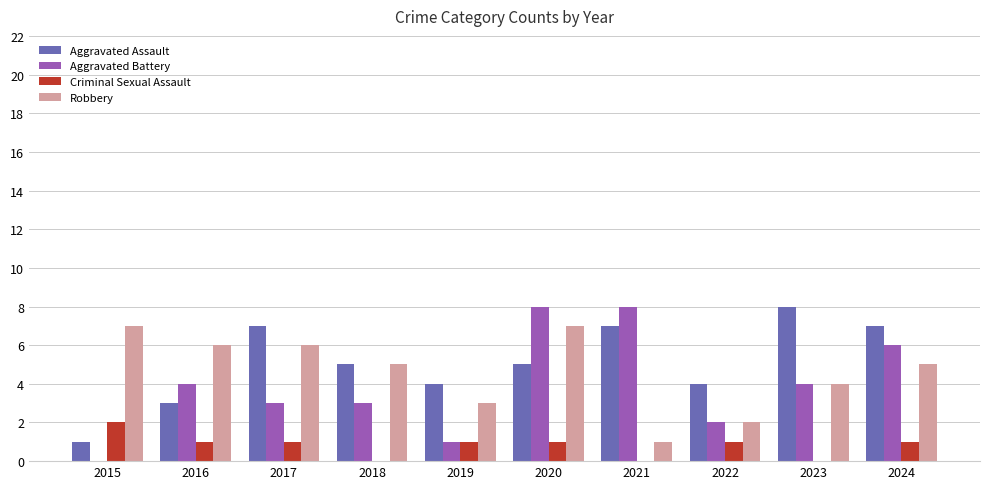

What is the greatest value displayed?

8